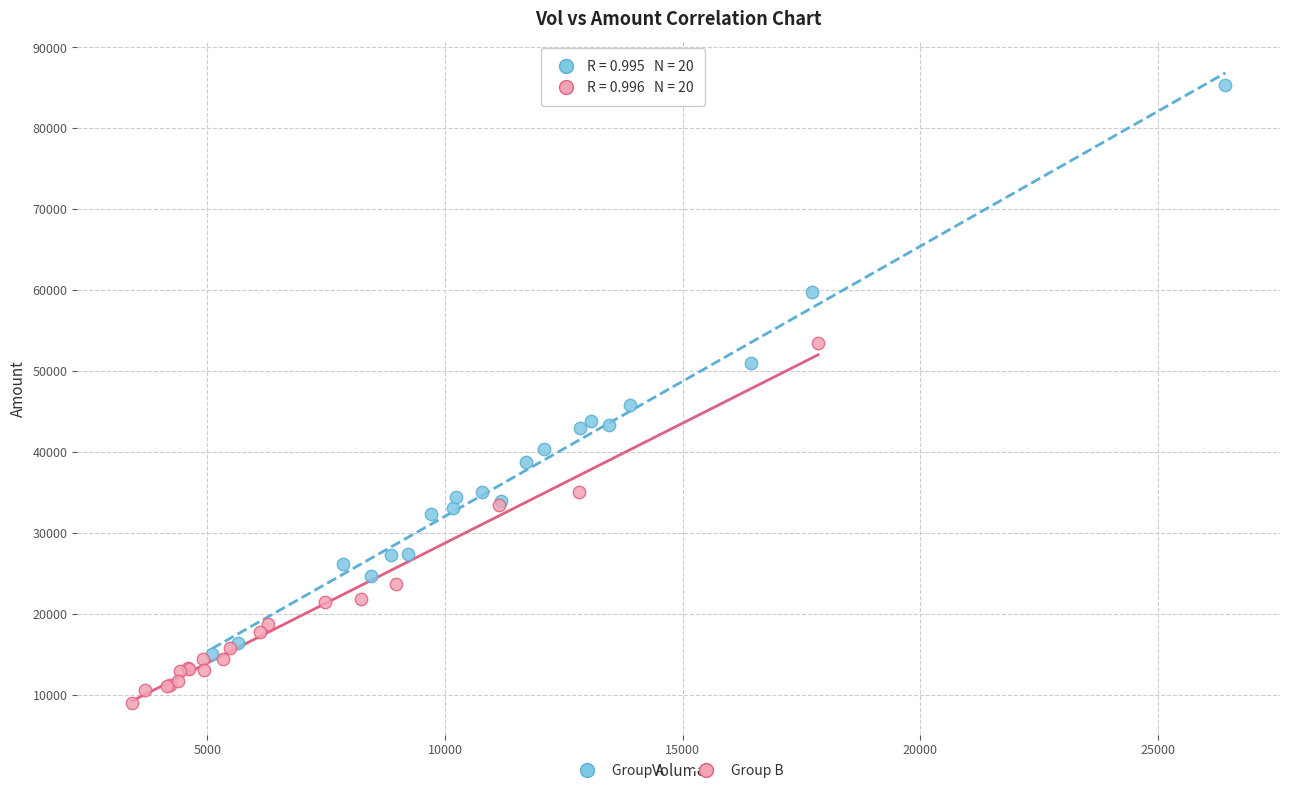

Which series has the widest spread of Y values?

Group A